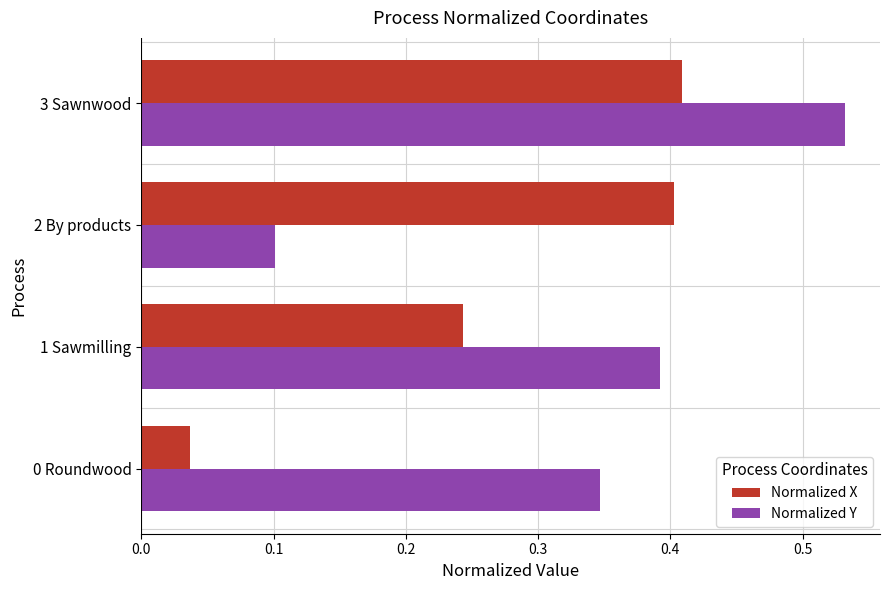

At how many categories does at least one series exceed 0?

4